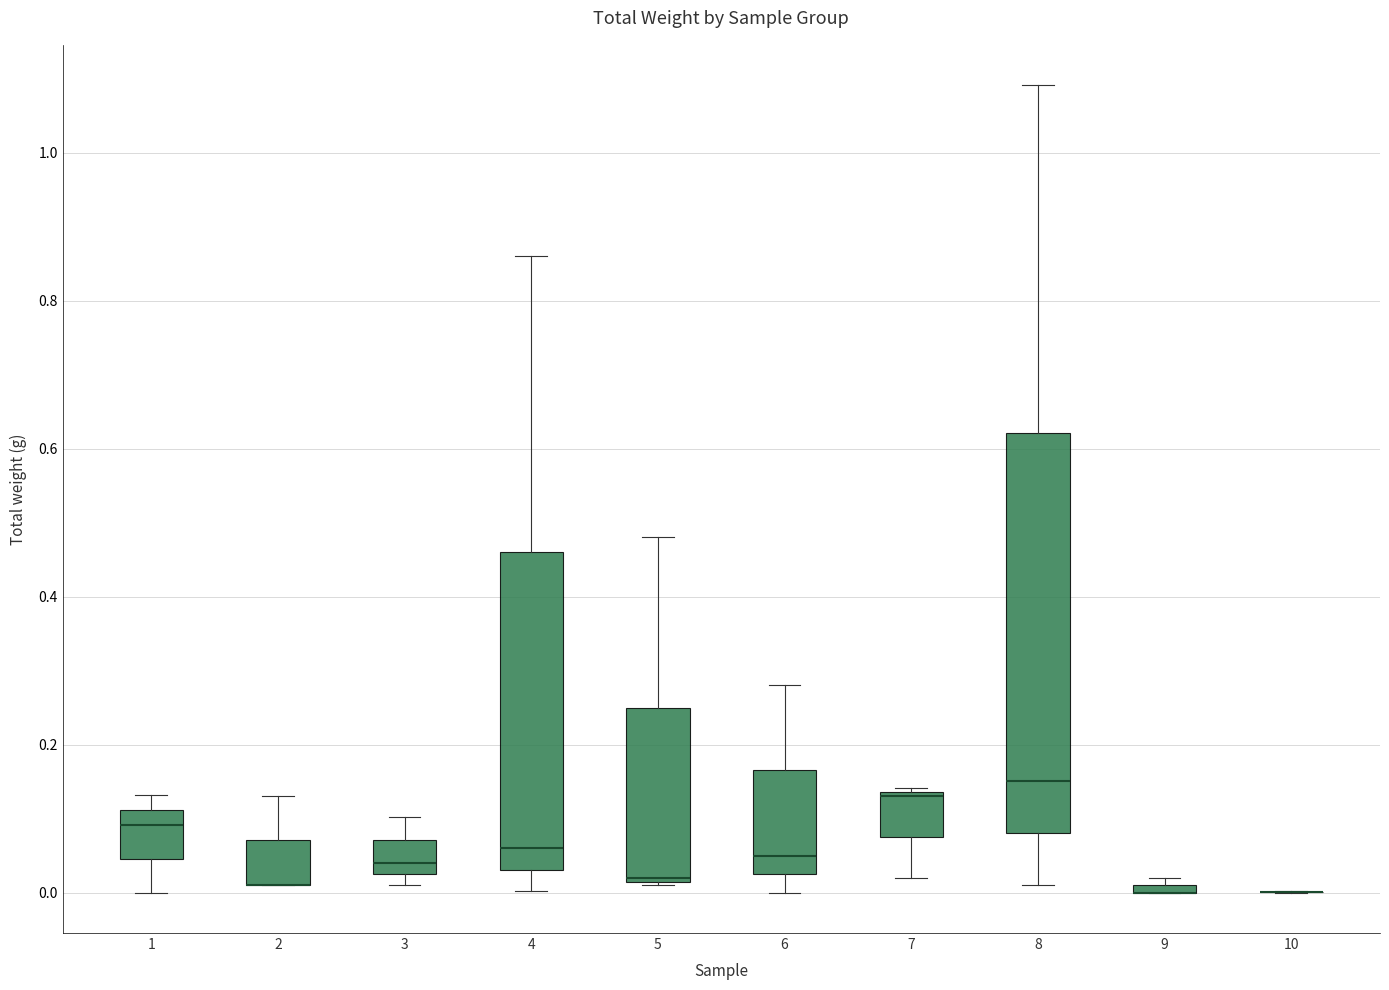

Which box is the tallest, from its lower edge to its upper edge?

8